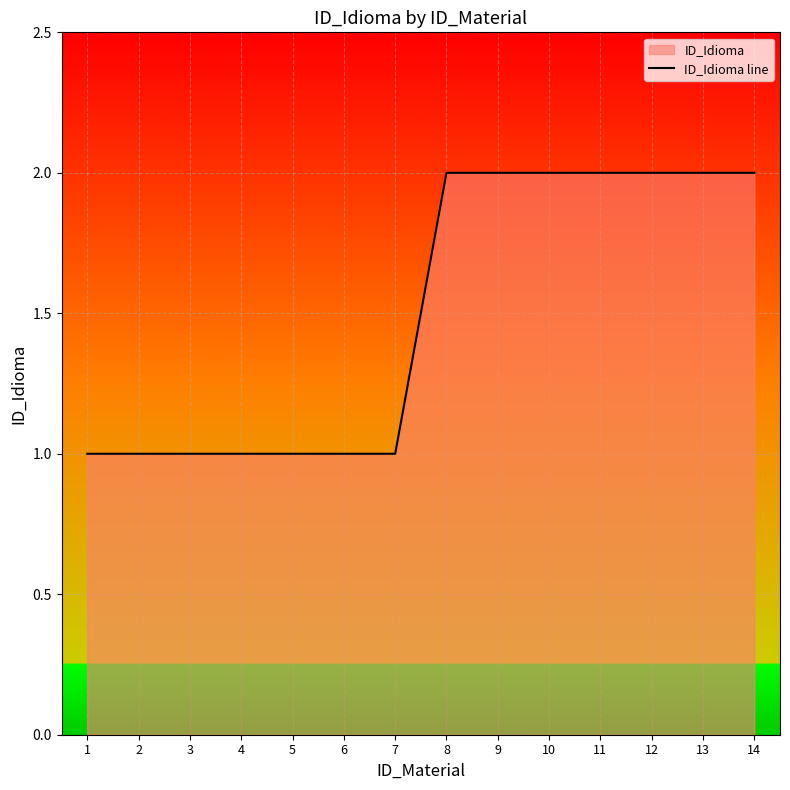

How many data points are less than 2?

7